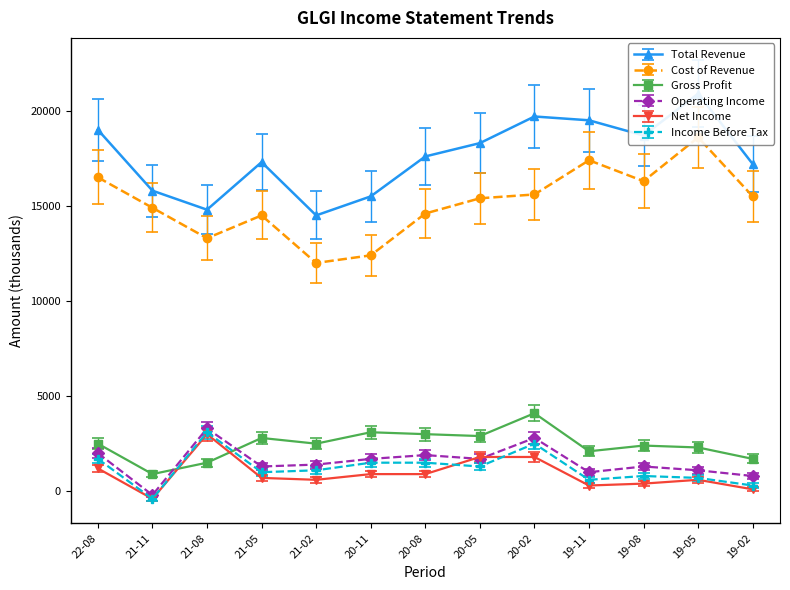

After their last crossing, which series has the higher values: Gross Profit or Net Income?

Gross Profit